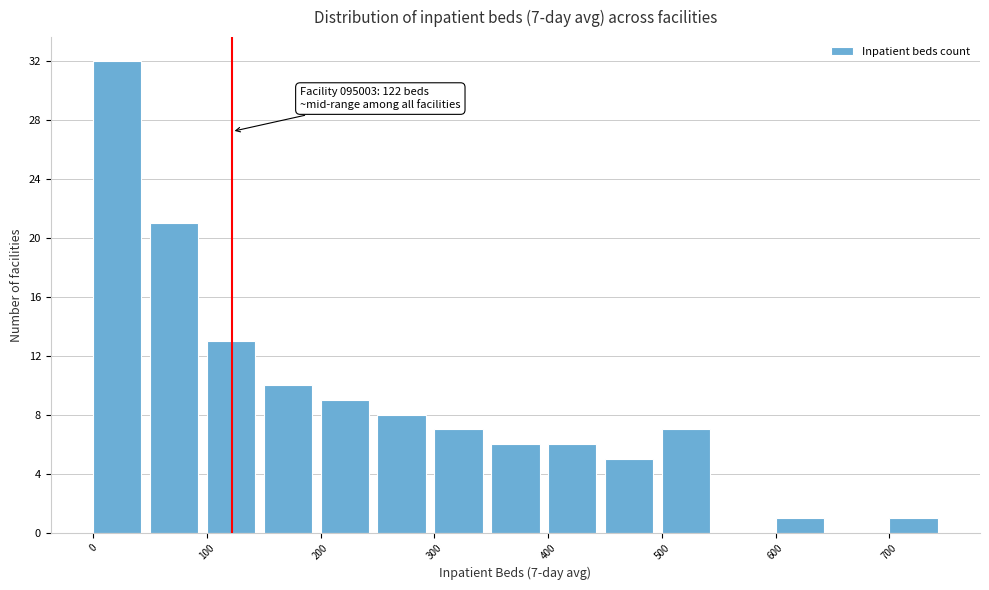

Which range on the x-axis has the tallest bar?

0 to 50